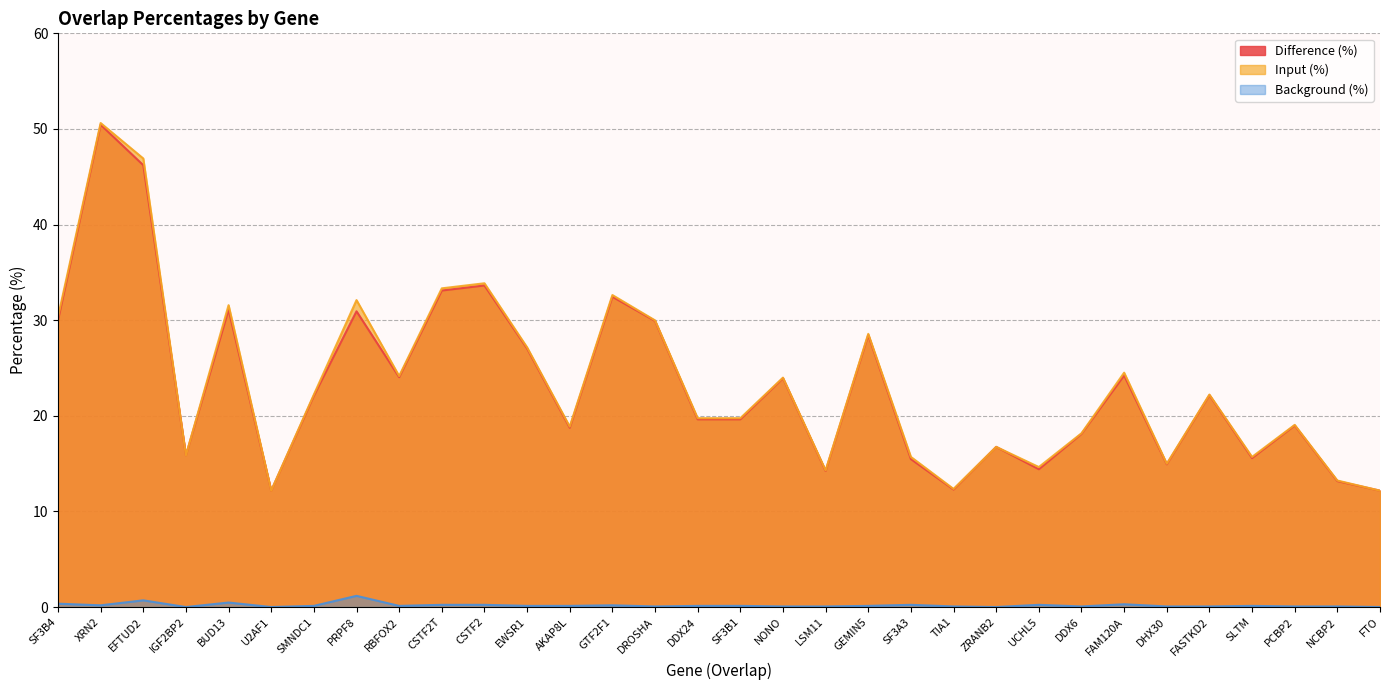

How many lines are shown in the chart?

3